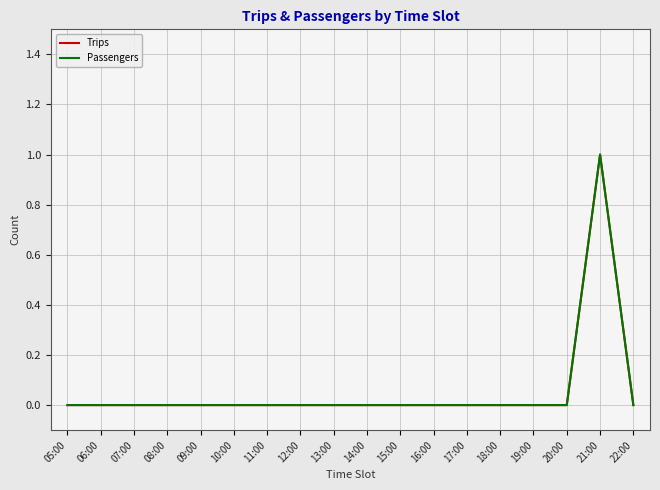

At which category does the chart reach its peak across all series?

21:00